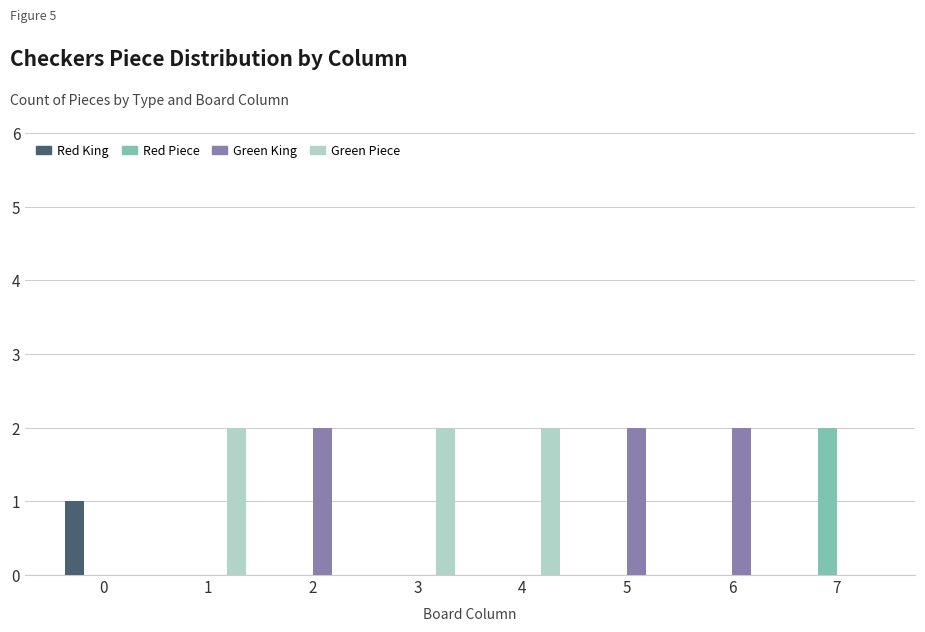

What is the sum of all Green Piece values?

6